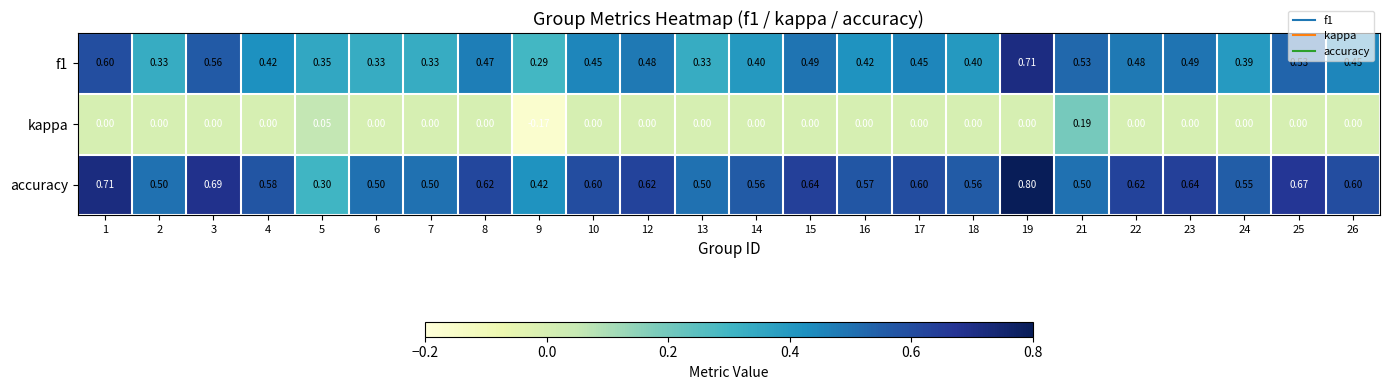

Which series has the widest spread of values?

accuracy